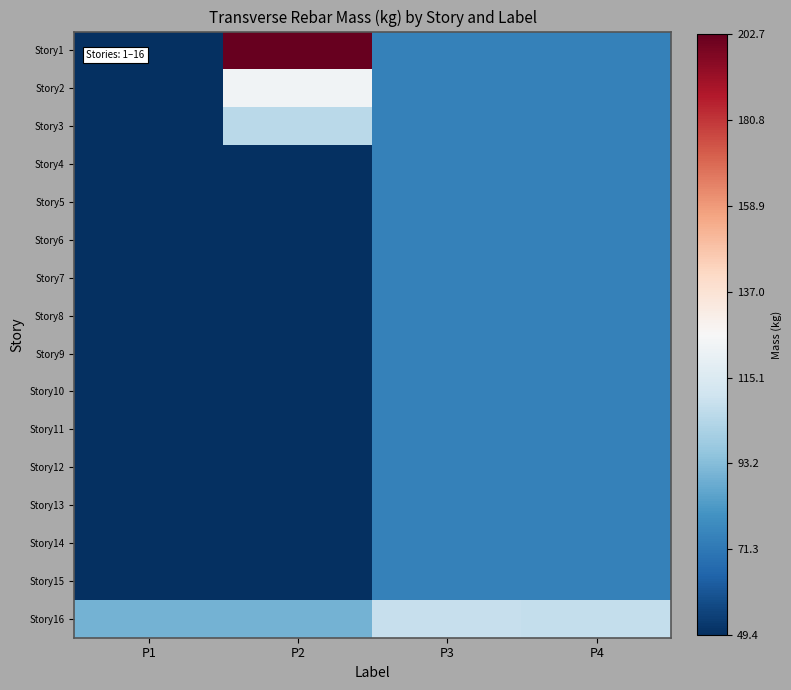

Which series has the largest total across all categories?

Story1